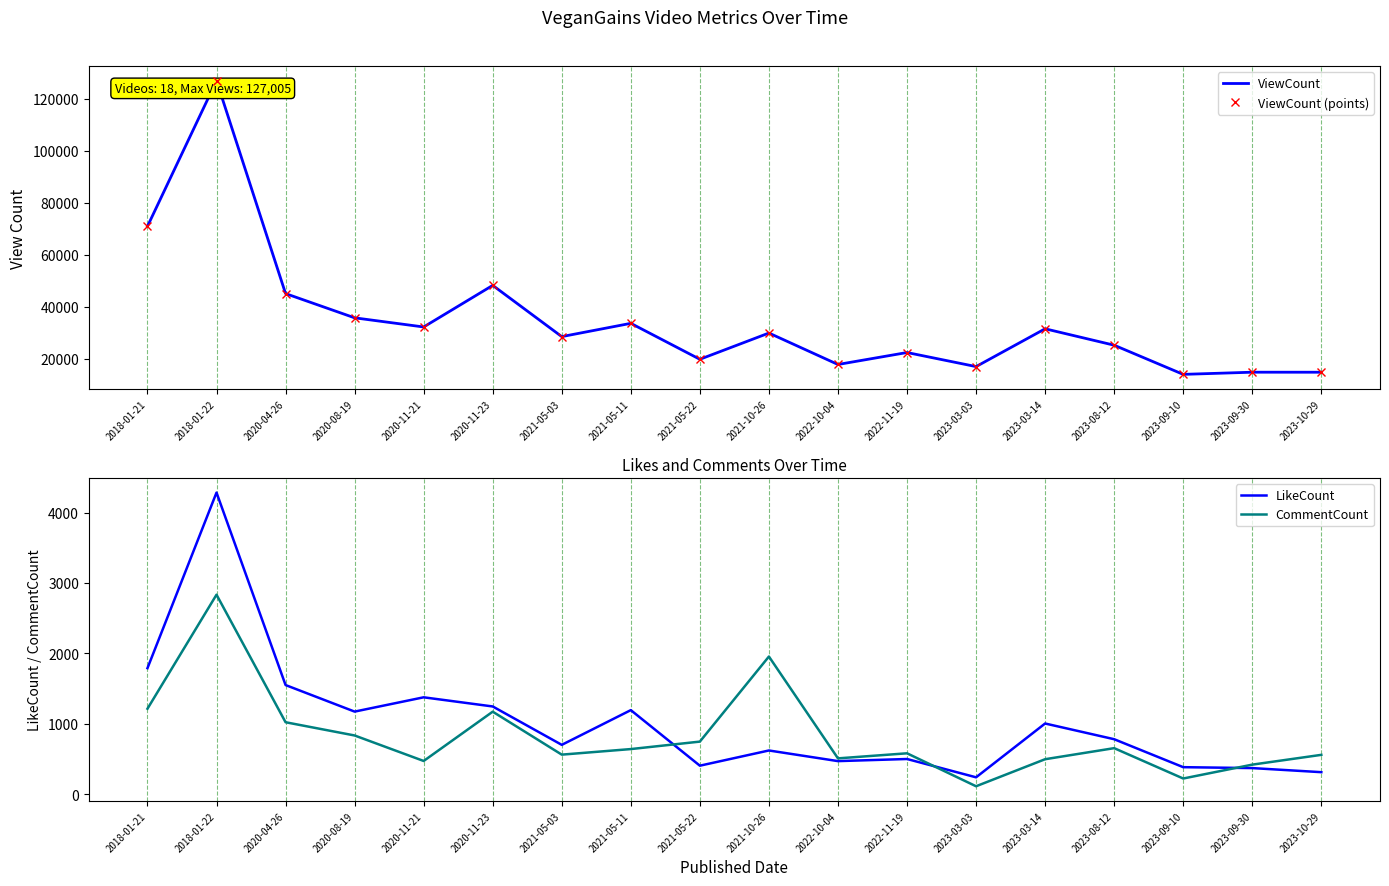

Which series has the largest total across all categories?

ViewCount